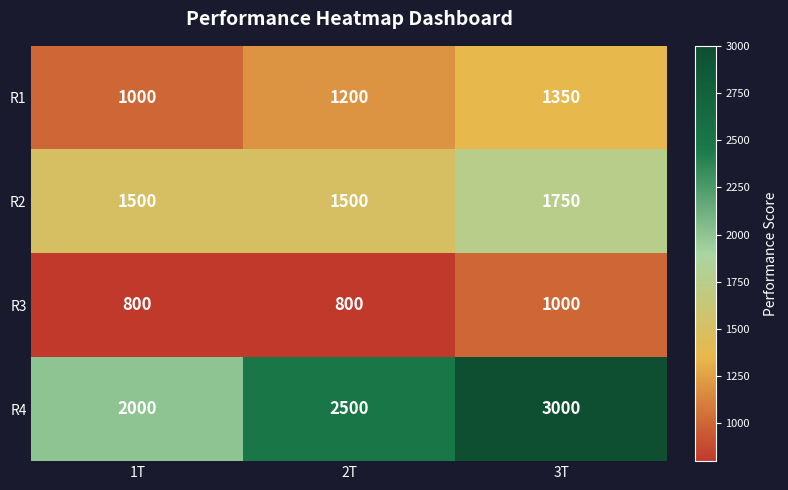

Which series has the largest total across all categories?

R4